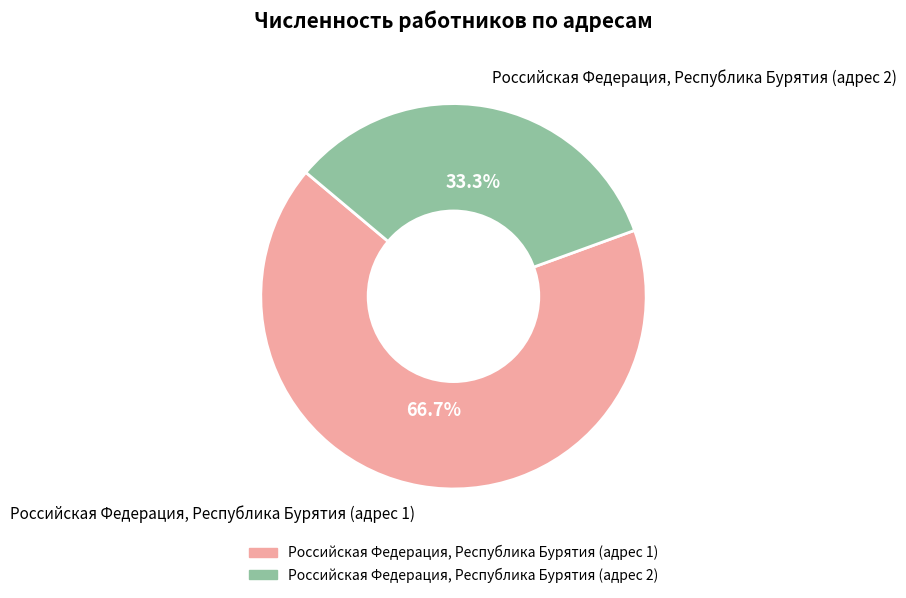

Which slice is the smallest?

Российская Федерация, Республика Бурятия (адрес 2)